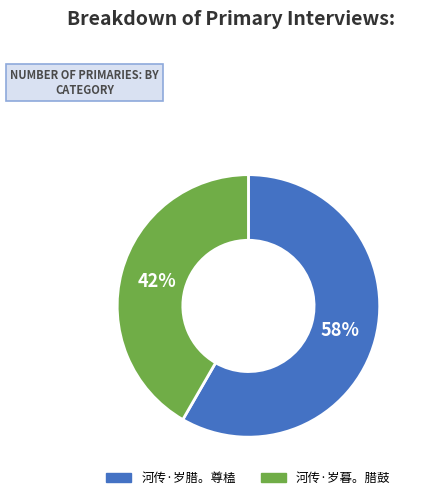

To the nearest percent, what is the combined percentage of 河传·岁腊。尊榼 and 河传·岁暮。腊鼓?

100%